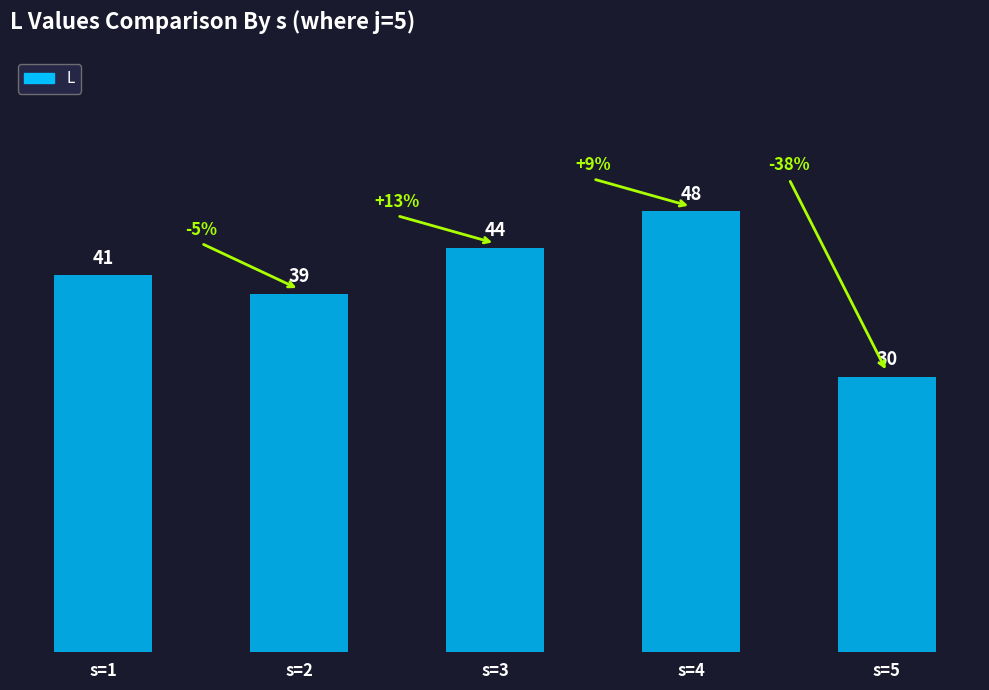

What is the sum of the values at s=4 and s=1?

89